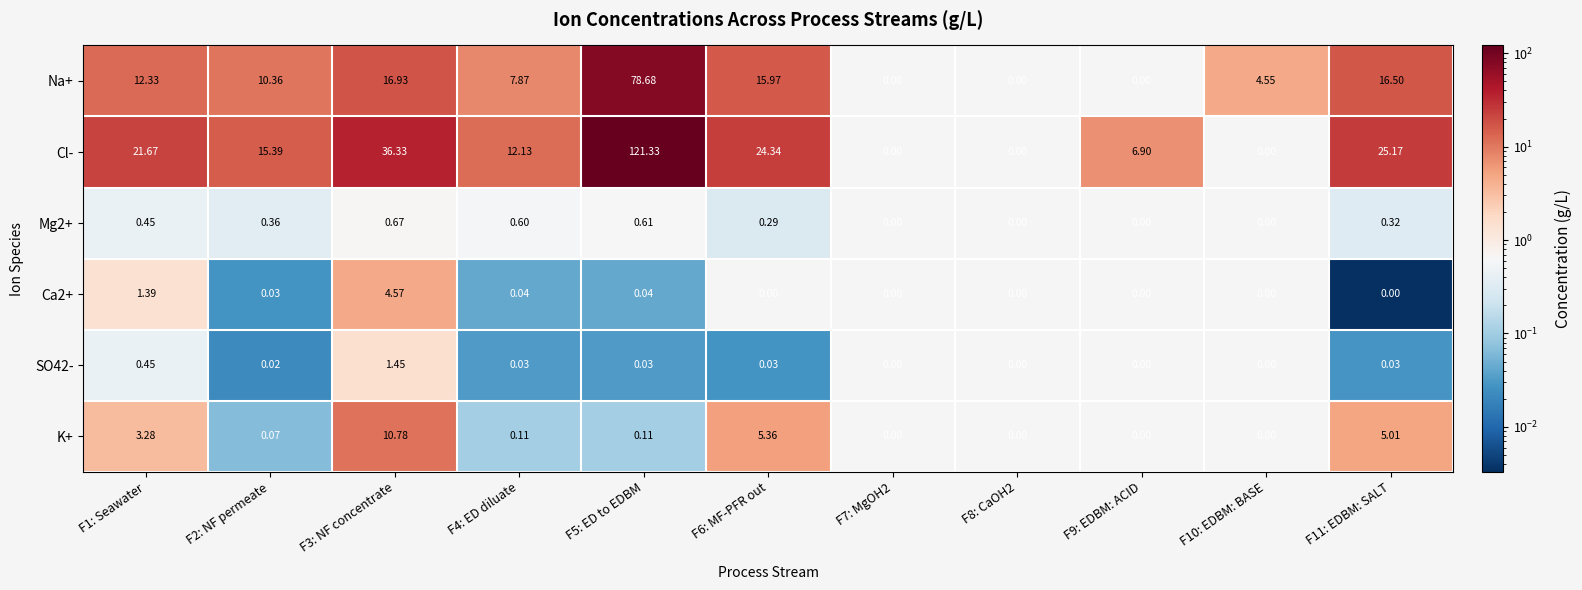

Count the number of data series in this chart.

6